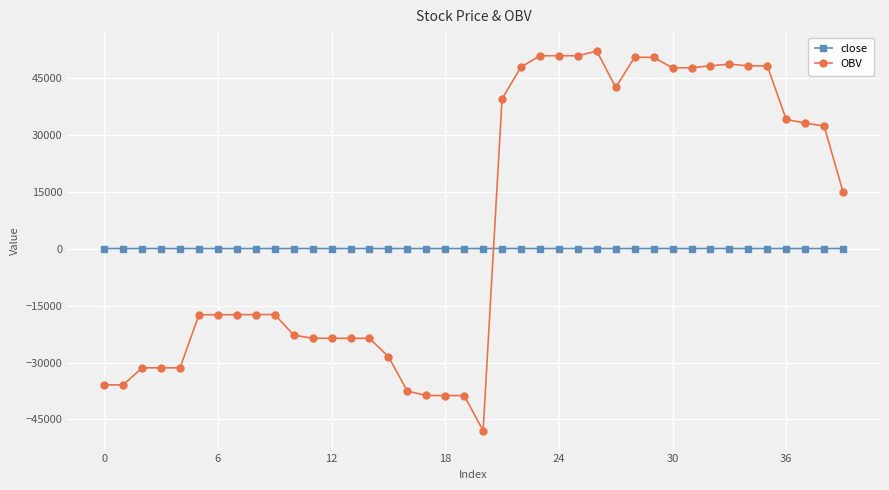

Which series has the widest spread of values?

OBV